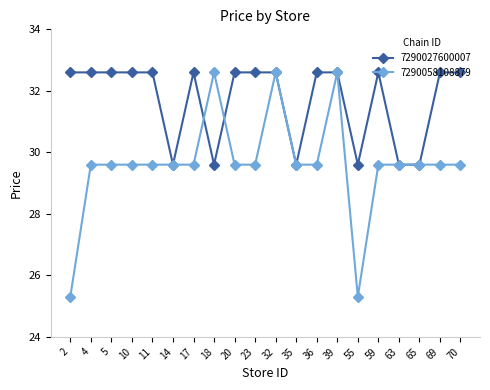

What value does the 7290027600007 series have at 69?

32.6